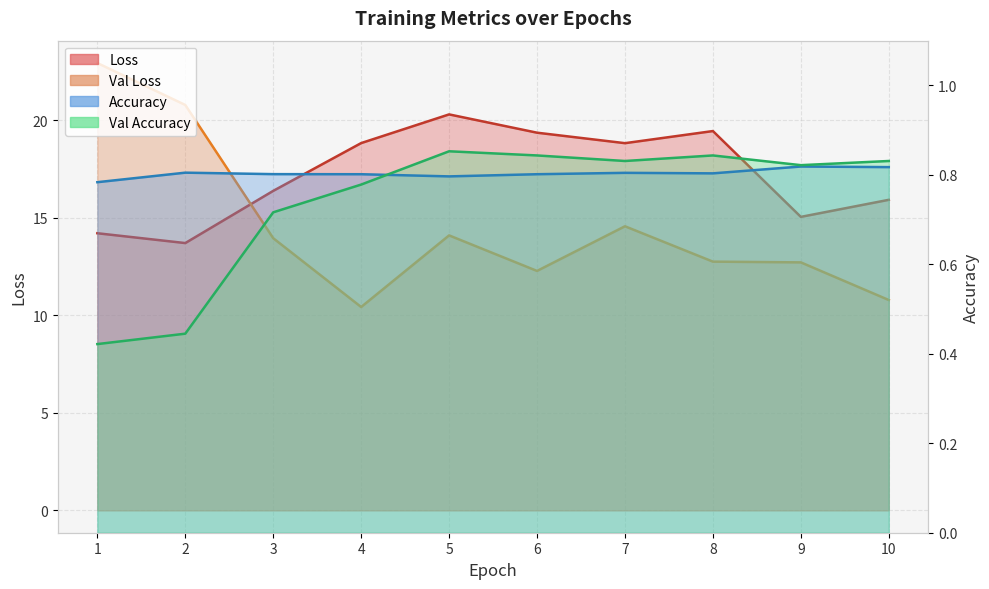

In Accuracy, how many points are higher than both neighbors (excluding endpoints)?

3